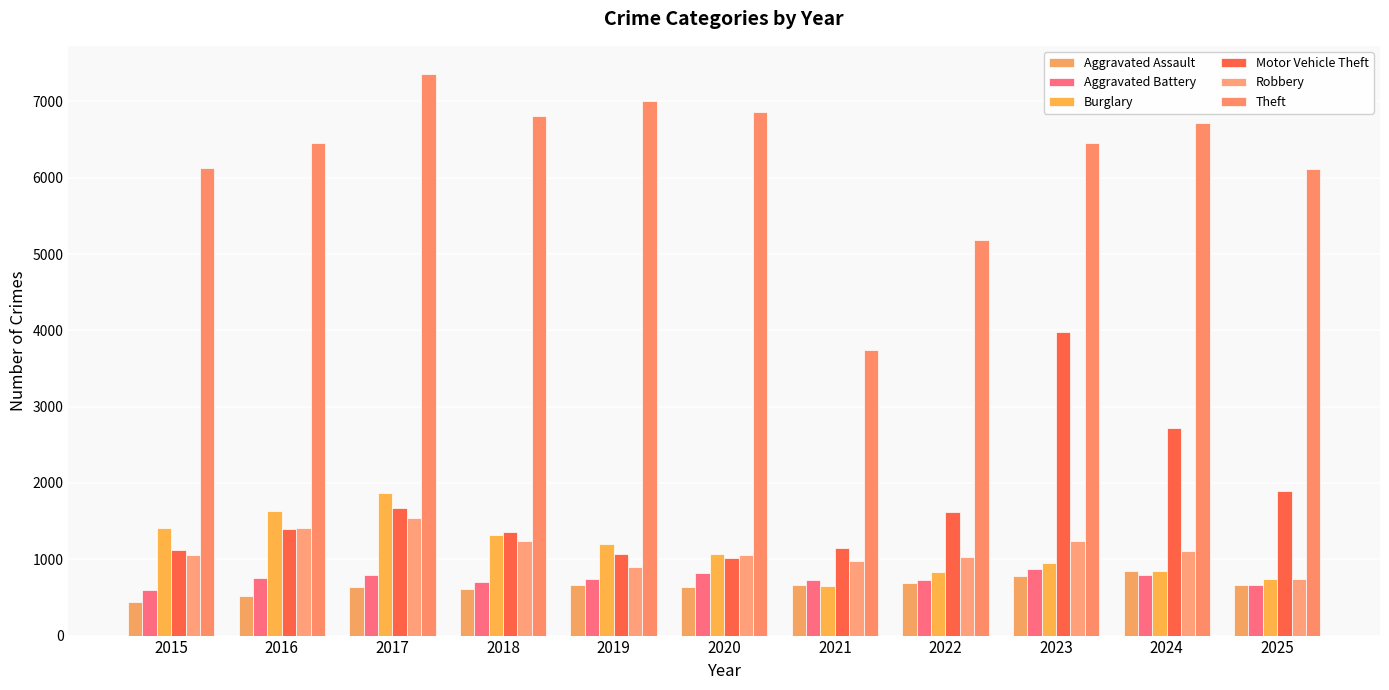

What value does the Motor Vehicle Theft series have at 2023, to the nearest 10?

3980